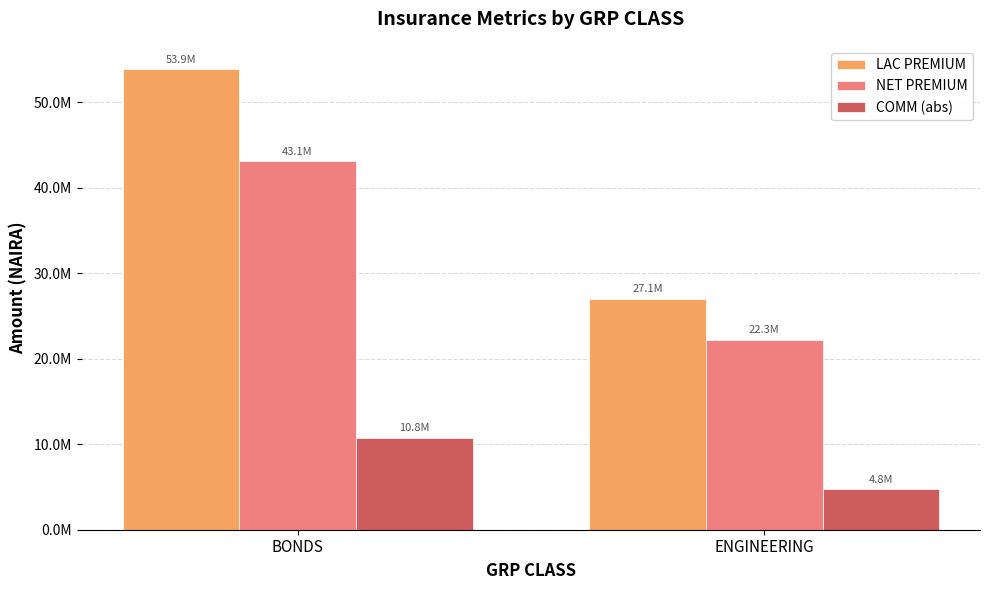

What are all the series names shown in the legend?

LAC PREMIUM, NET PREMIUM, COMM (abs)